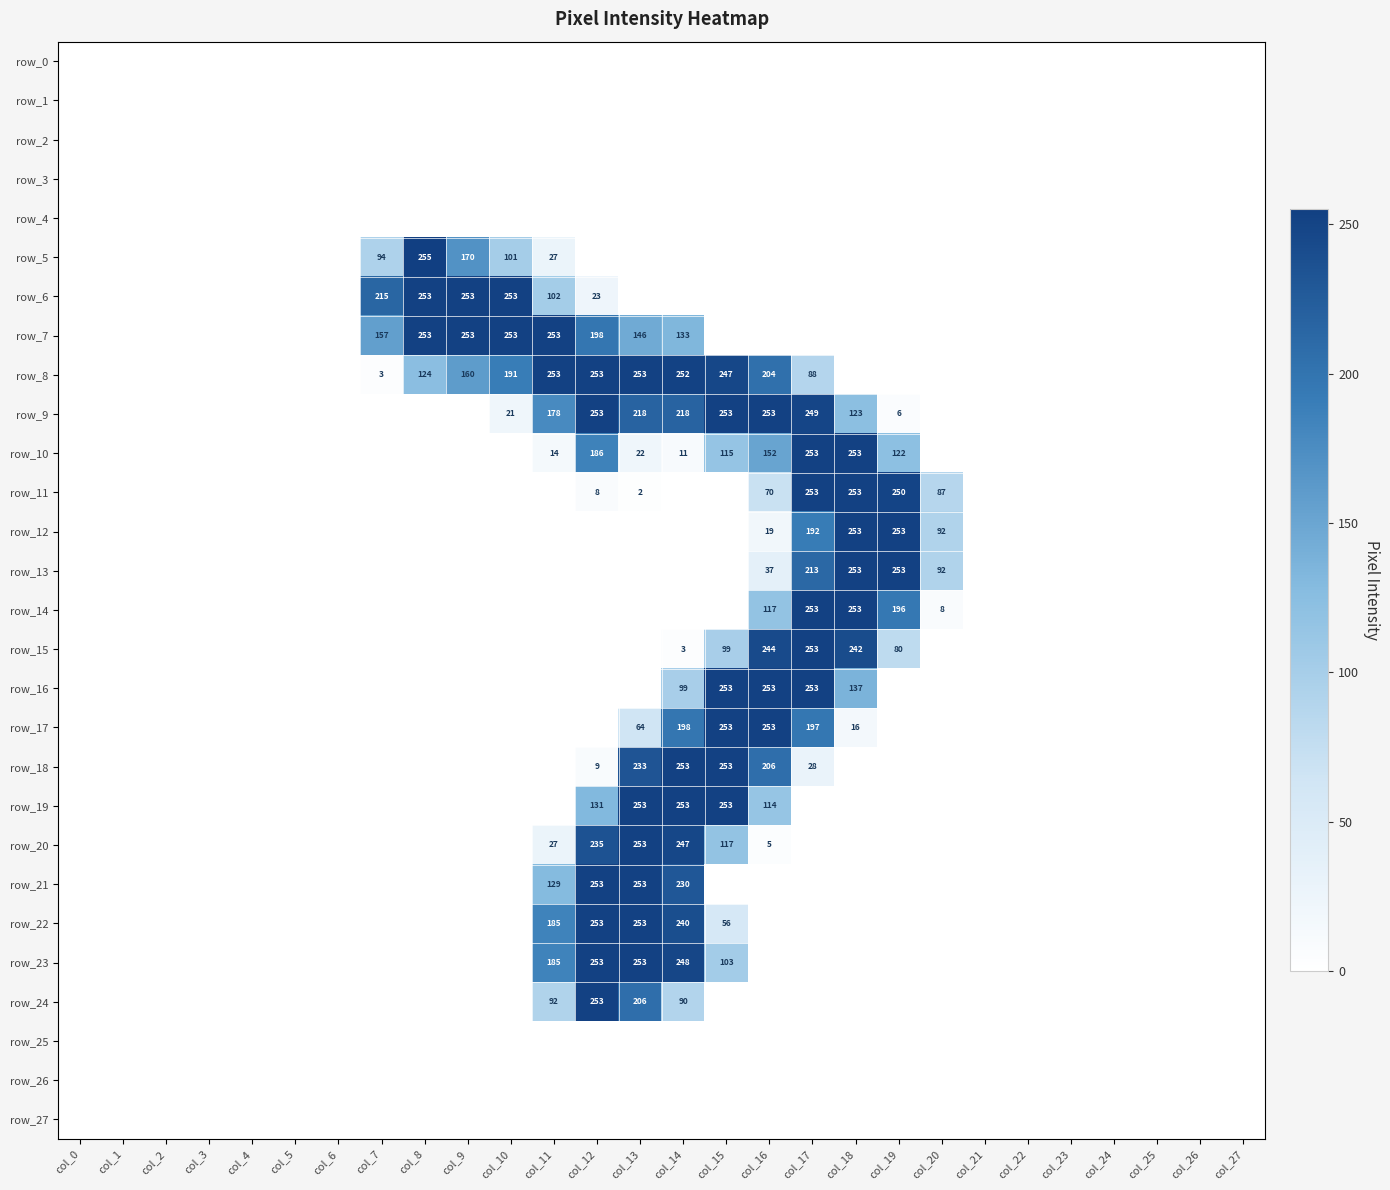

At which category does the chart reach its peak across all series?

col_8